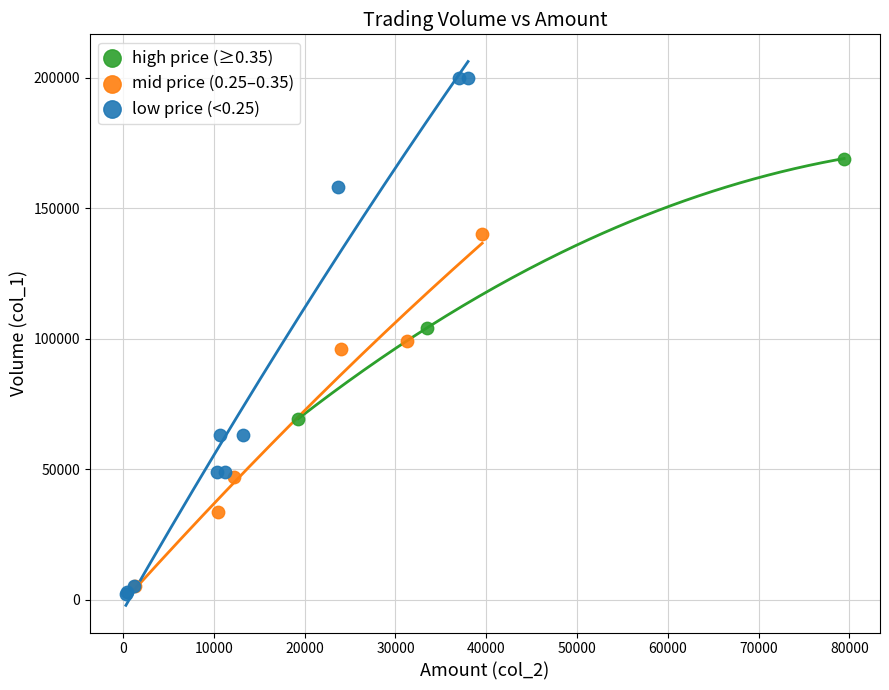

Which series has the widest spread of Y values?

low price (<0.25)